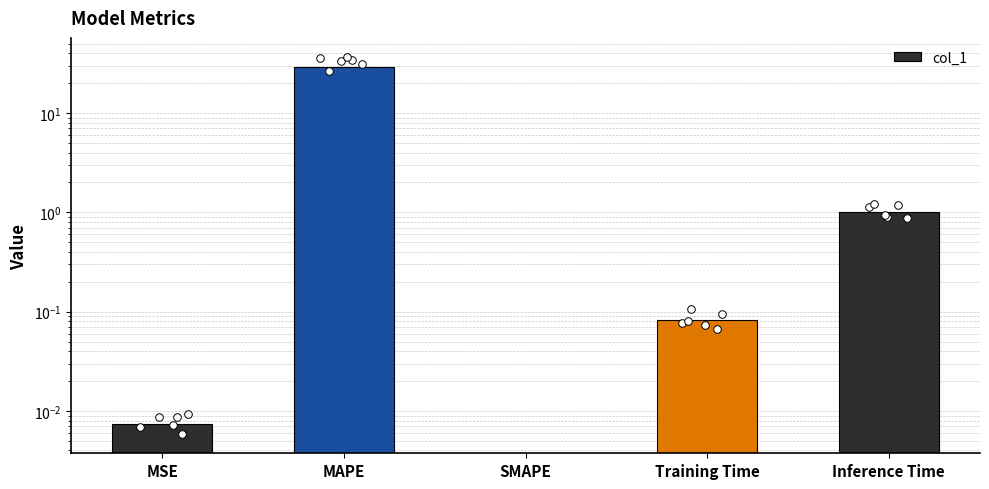

What is the change in value from MSE to Inference Time?

+1.0